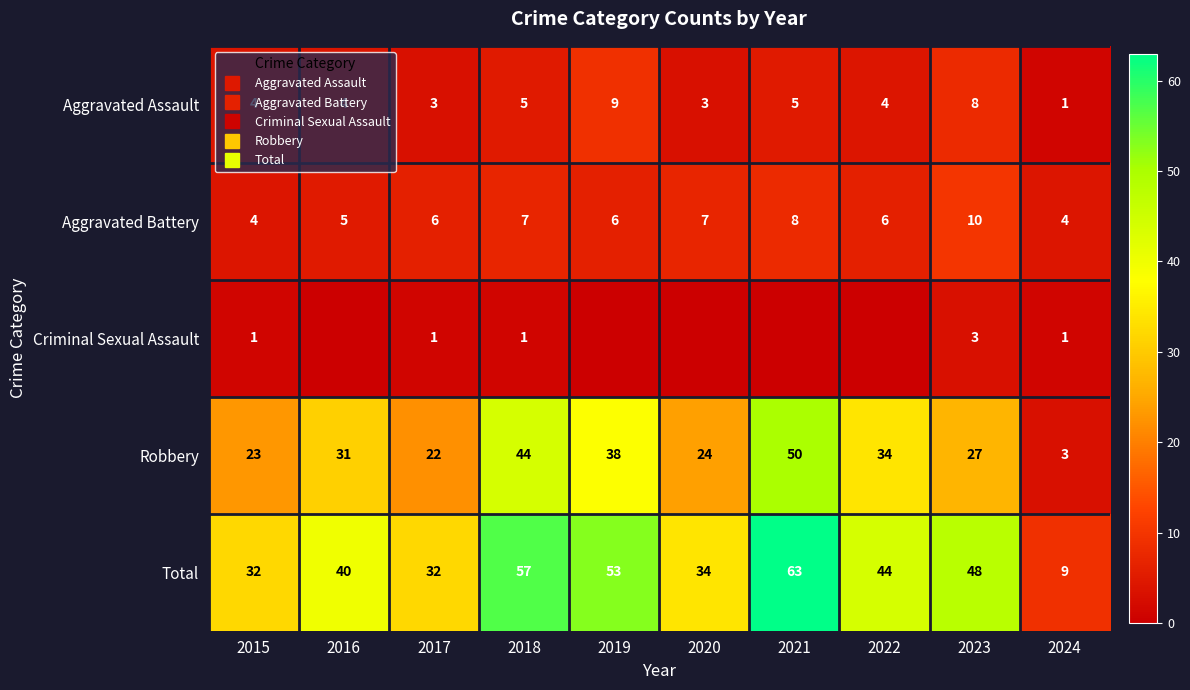

What is the greatest value displayed?

63